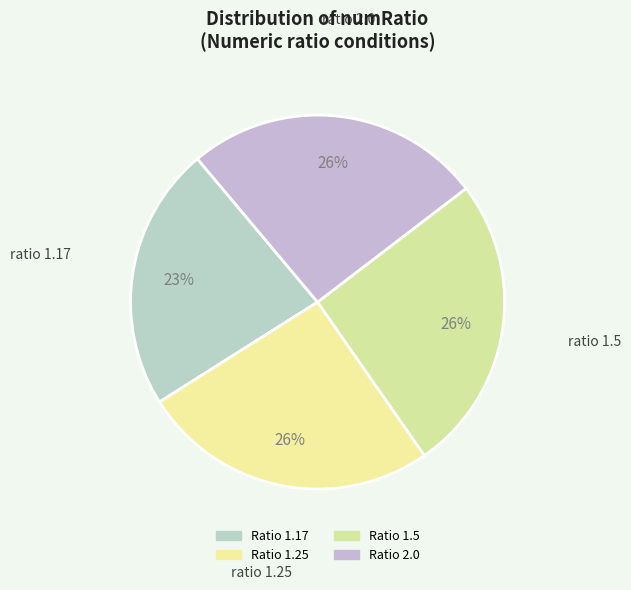

To the nearest percent, what is the average slice percentage?

25%